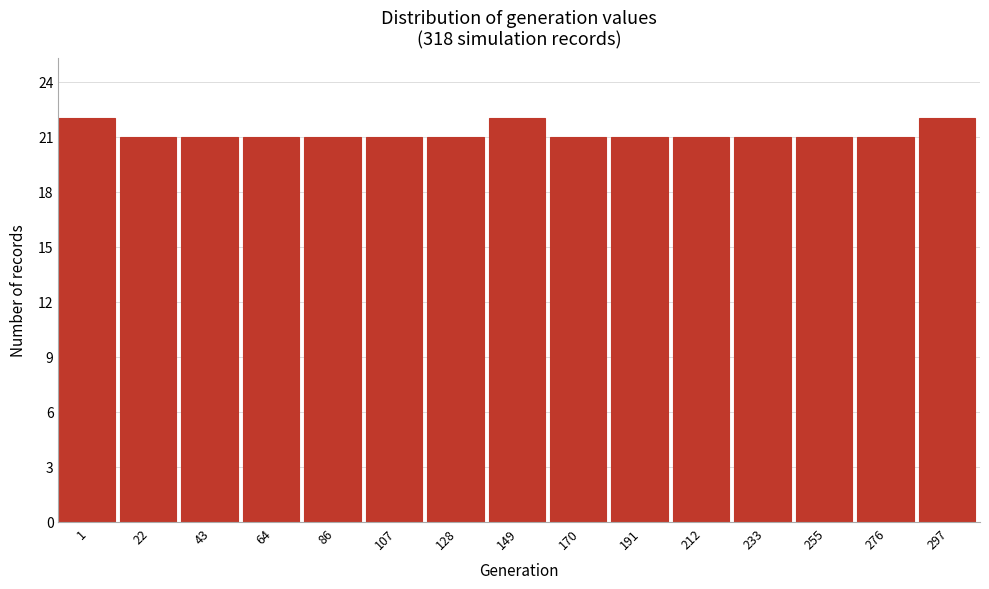

Reading left to right, transcribe all the data shown in this chart.

1=22	22=21	43=21	64=21	86=21	107=21	128=21	149=22	170=21	191=21	212=21	233=21	255=21	276=21	297=22